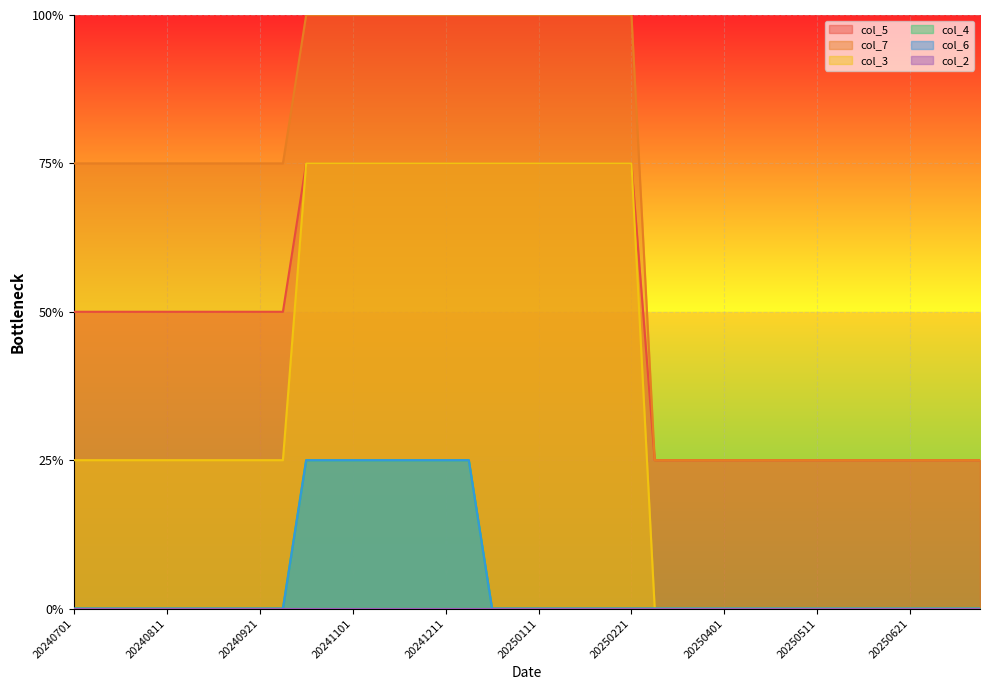

Is it true that col_7 equals 6 at 20241211?

False